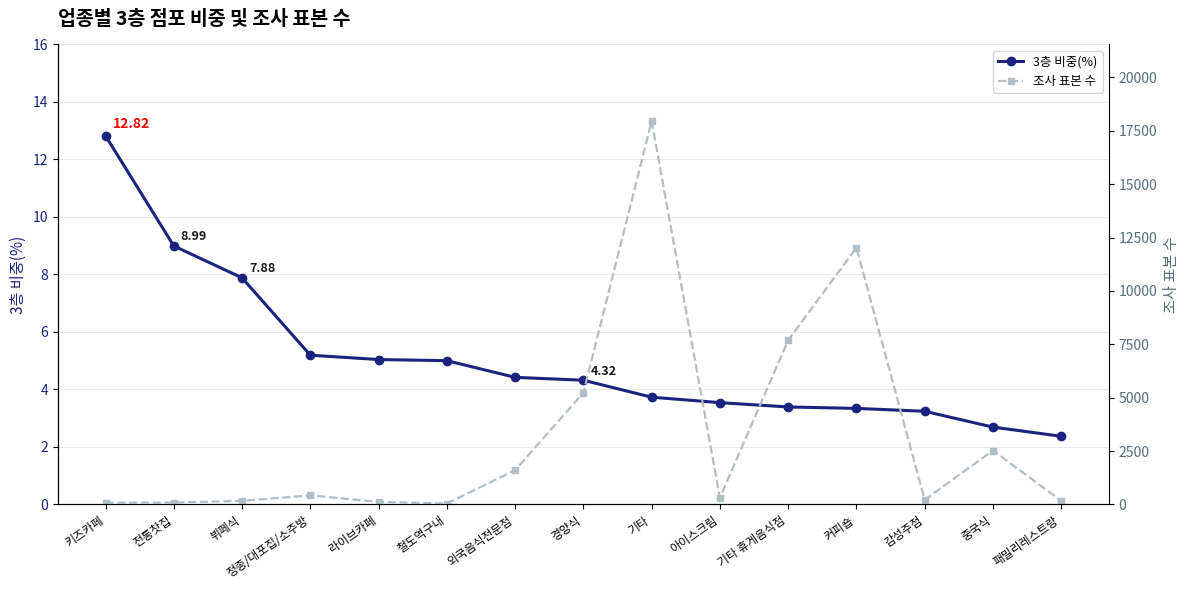

Where does the 조사 표본 수 series first go above 311?

정종/대포집/소주방